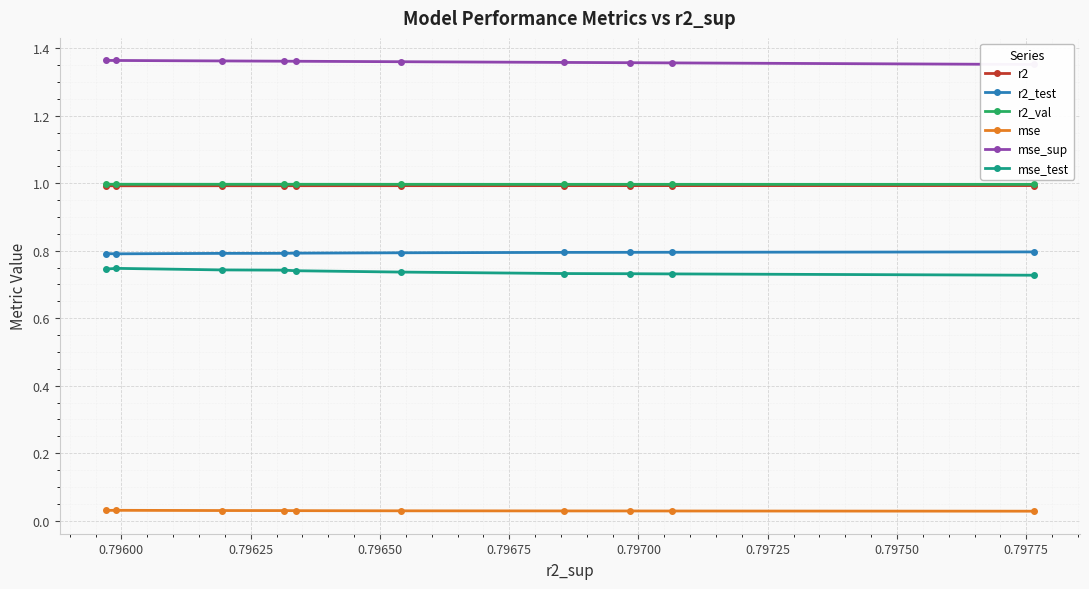

True or false: mse_test and mse intersect in this chart.

False